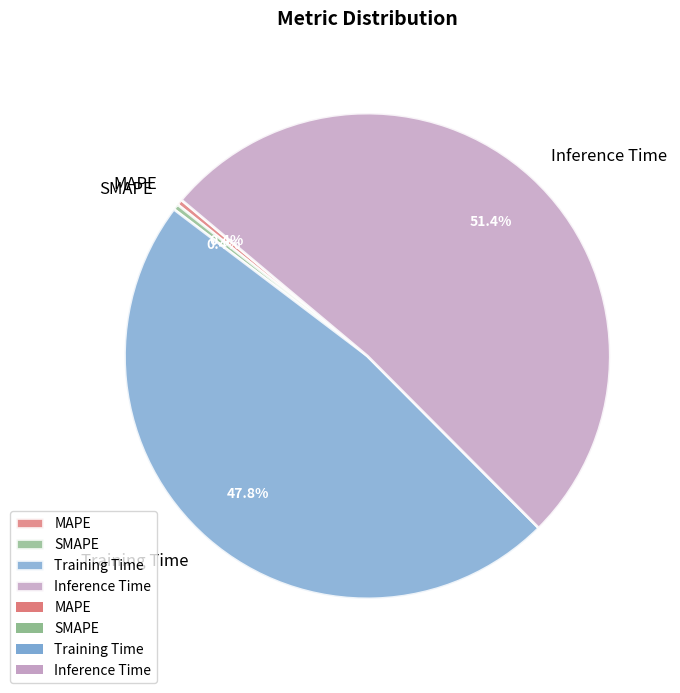

To the nearest percent, what is the combined percentage of Training Time and Inference Time?

99%